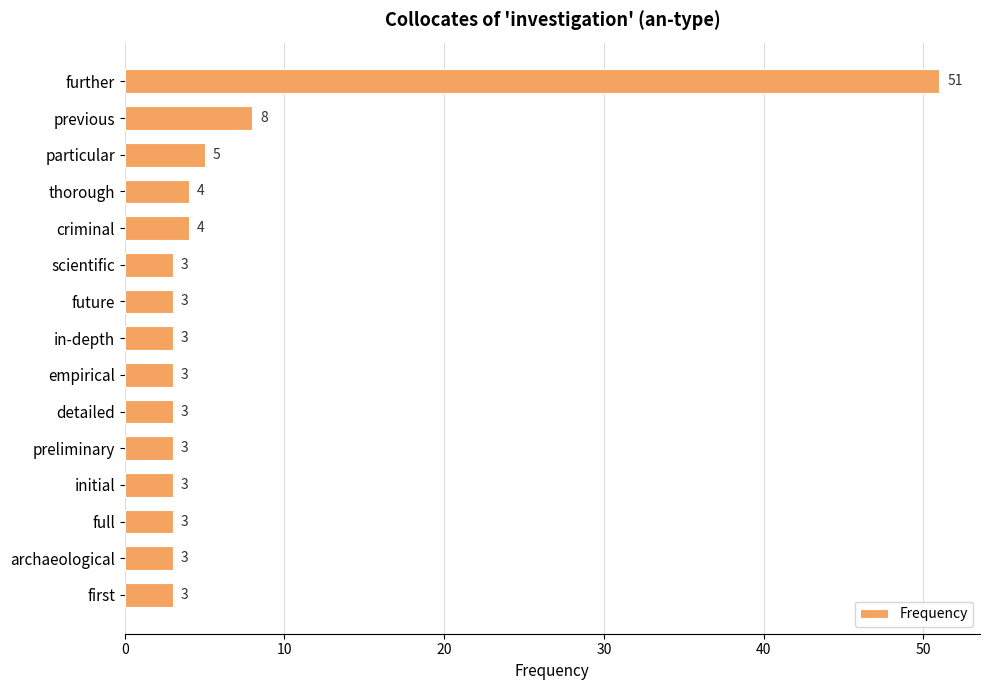

What is the smallest value displayed?

3